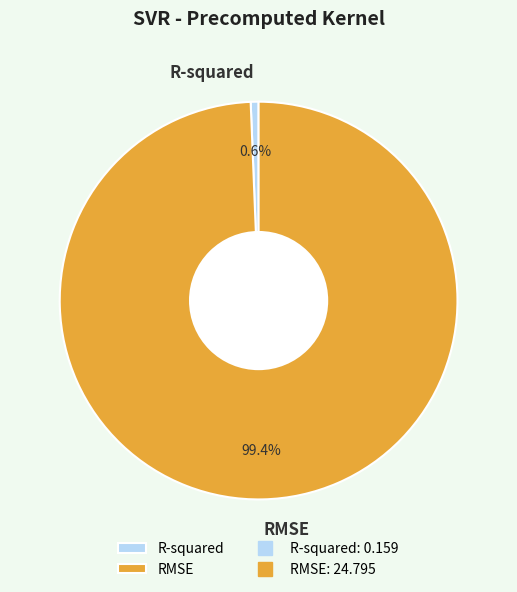

What is the majority slice?

RMSE